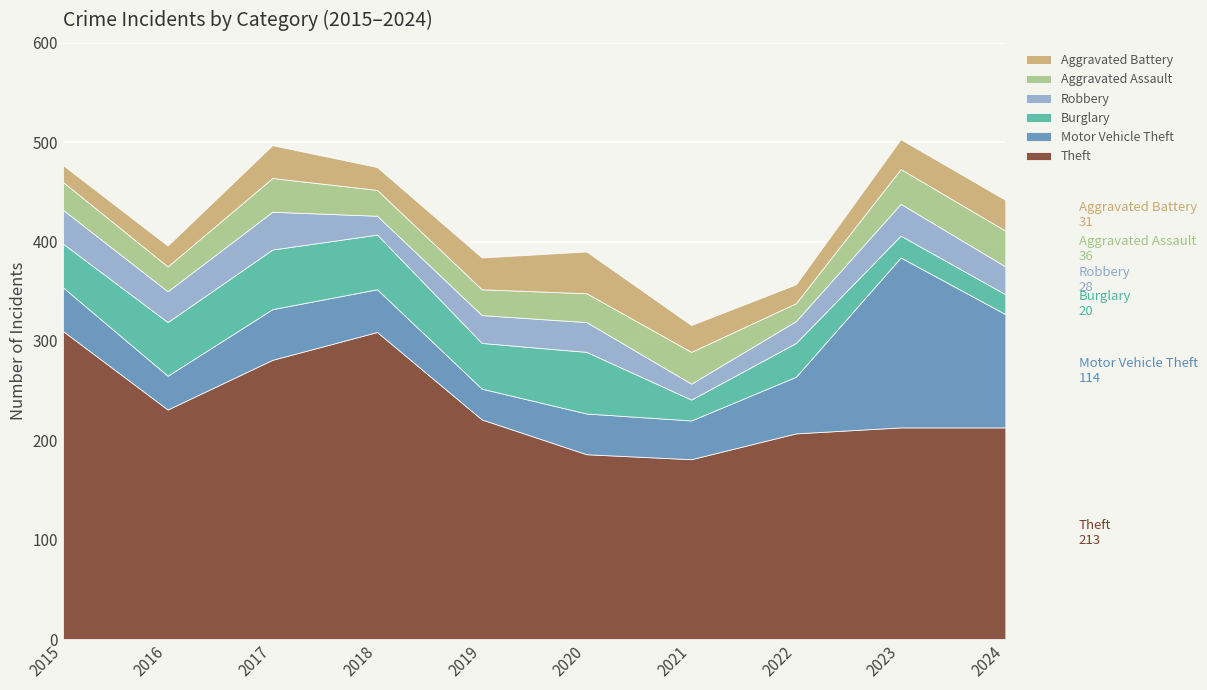

Which series has the widest spread of values?

Motor Vehicle Theft